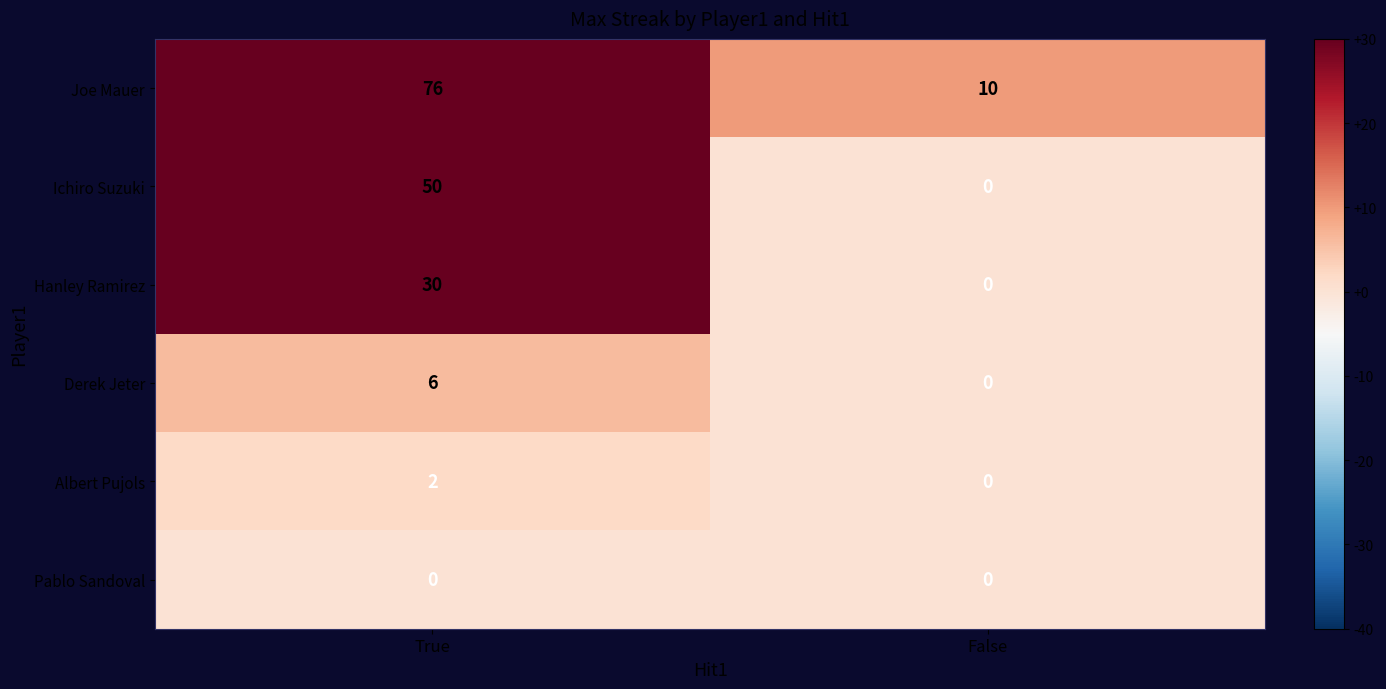

At how many categories does at least one series exceed 1?

2